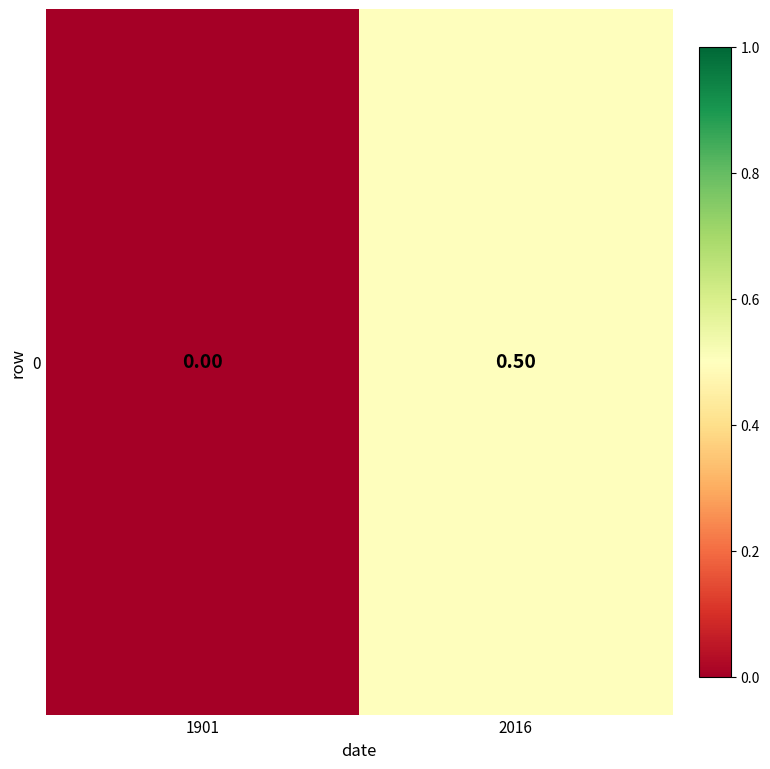

How many series are shown in this chart?

1